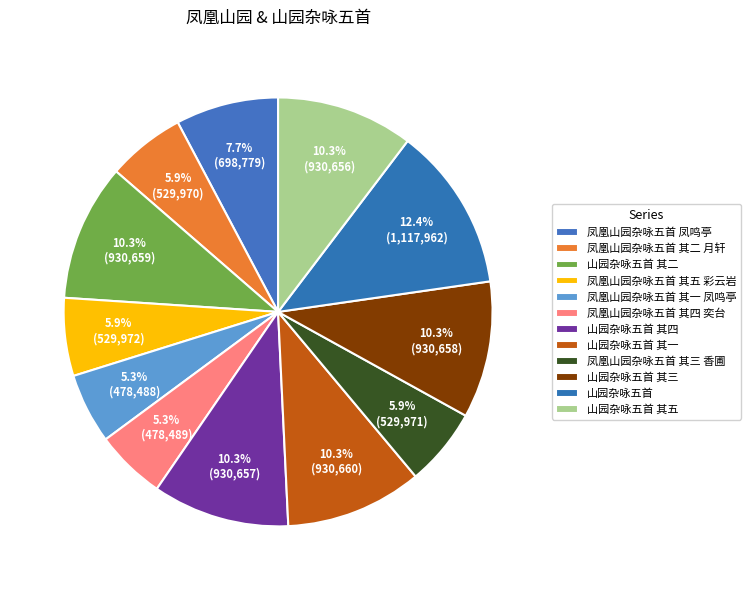

What percentage do 凤凰山园杂咏五首 其五 彩云岩 and 山园杂咏五首 其三 together represent?

16.2%